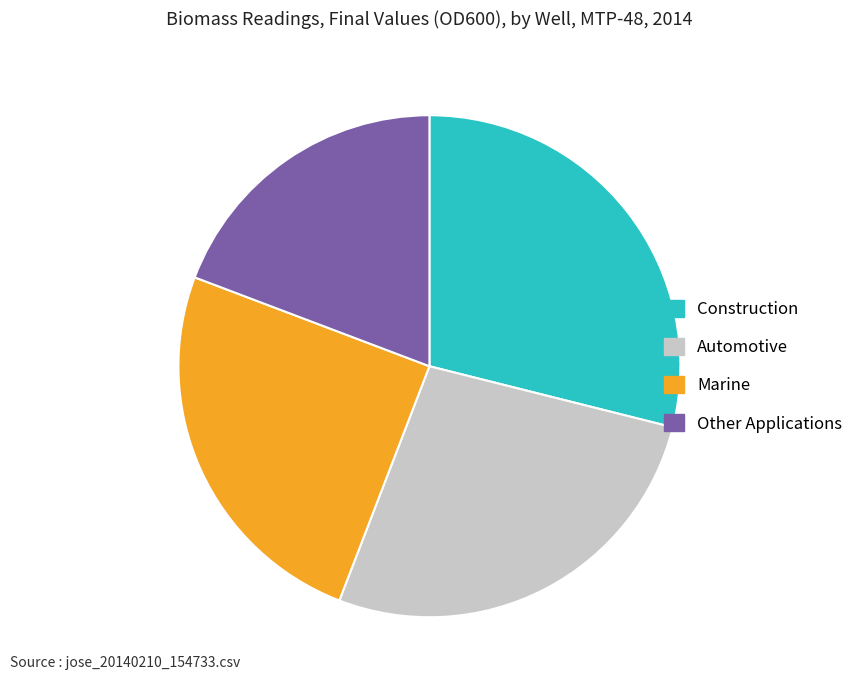

Is the sum of Automotive and Other Applications greater than half?

No